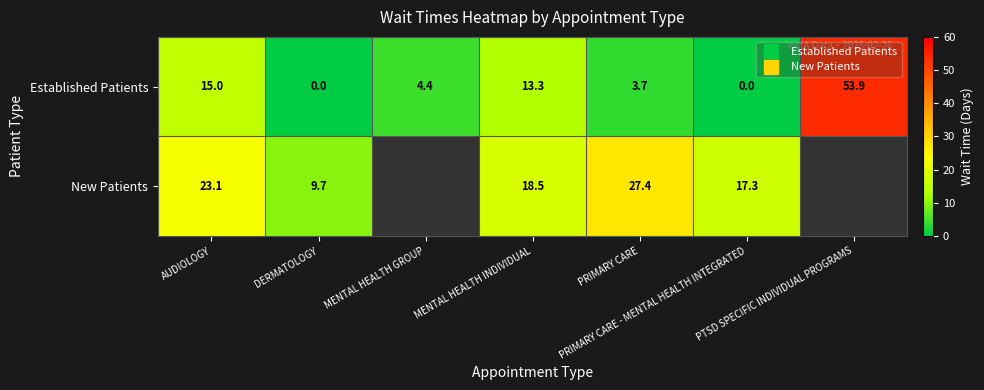

At which label does New Patients first exceed 18?

AUDIOLOGY